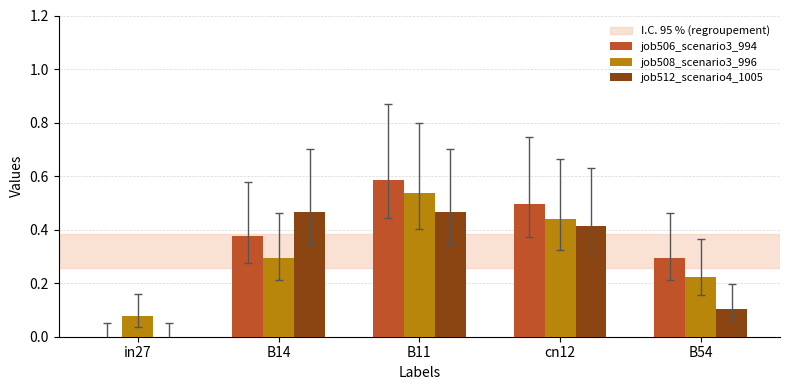

Which series has the largest total across all categories?

job506_scenario3_994